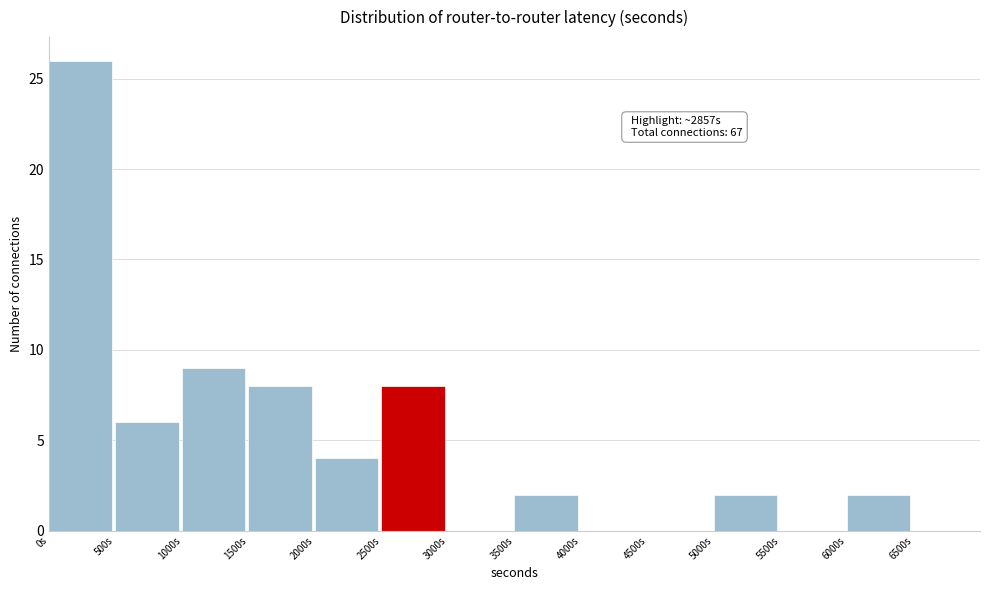

Which range on the x-axis has the tallest bar?

0 to 500